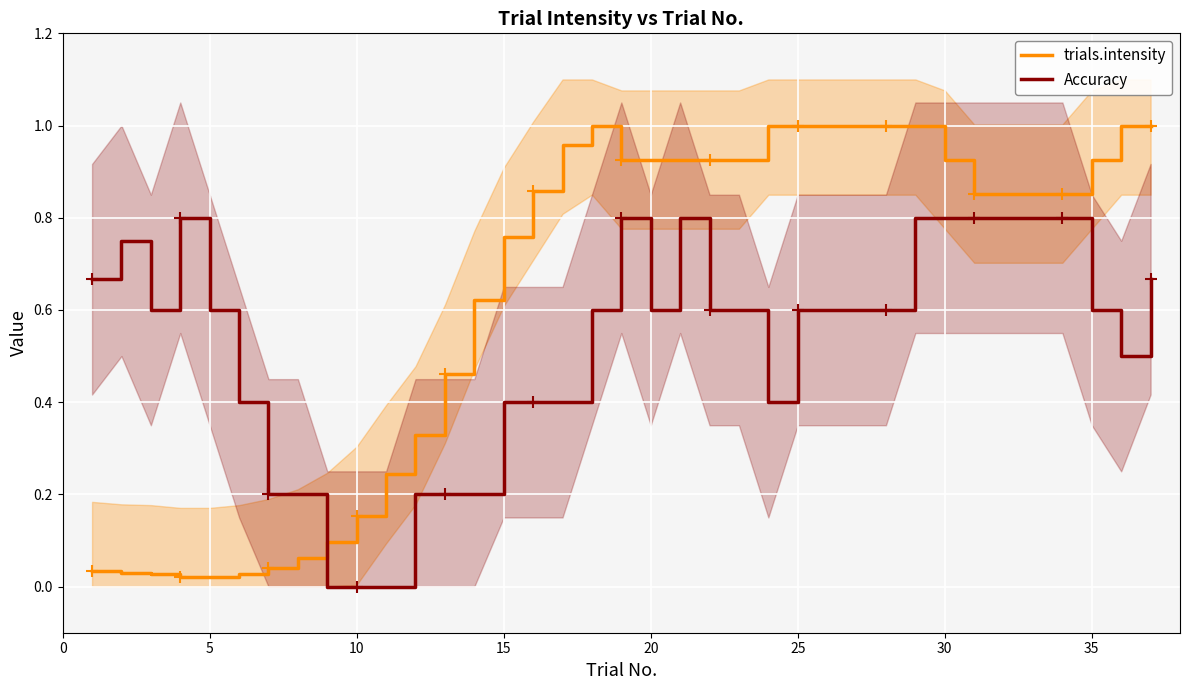

Reading right to left, what are all the values shown in this chart?

trials.intensity: 1.0	1.0	0.9	0.9	0.9	0.9	0.9	0.9	1.0	1.0	1.0	1.0	1.0	1.0	0.9	0.9	0.9	0.9	0.9	1.0	1.0	0.9	0.8	0.6	0.5	0.3	0.2	0.2	0.1	0.1	0.0	0.0	0.0	0.0	0.0	0.0	0.0
Accuracy: 0.7	0.5	0.6	0.8	0.8	0.8	0.8	0.8	0.8	0.6	0.6	0.6	0.6	0.4	0.6	0.6	0.8	0.6	0.8	0.6	0.4	0.4	0.4	0.2	0.2	0.2	0.0	0.0	0.0	0.2	0.2	0.4	0.6	0.8	0.6	0.8	0.7